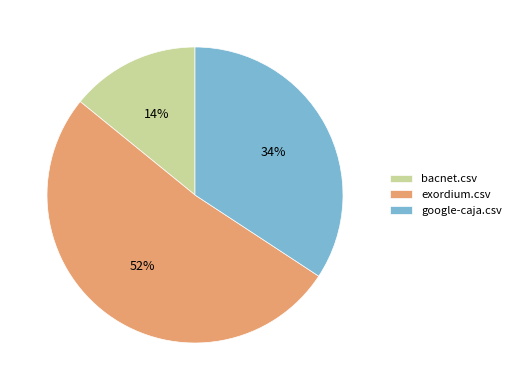

To the nearest percent, what is the average slice percentage?

33%